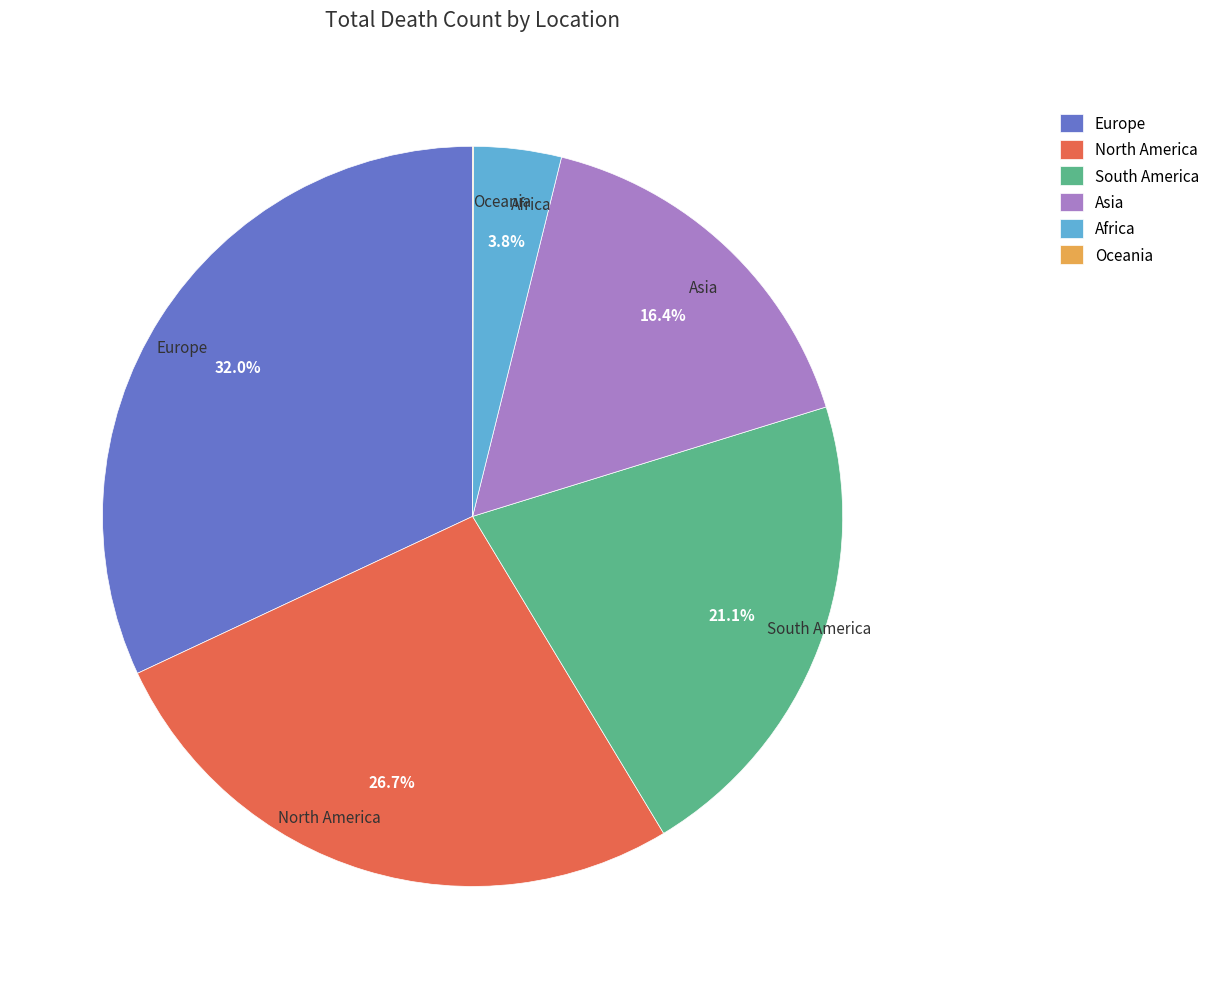

Approximately how many times larger is the value at North America compared to Europe?

0.8